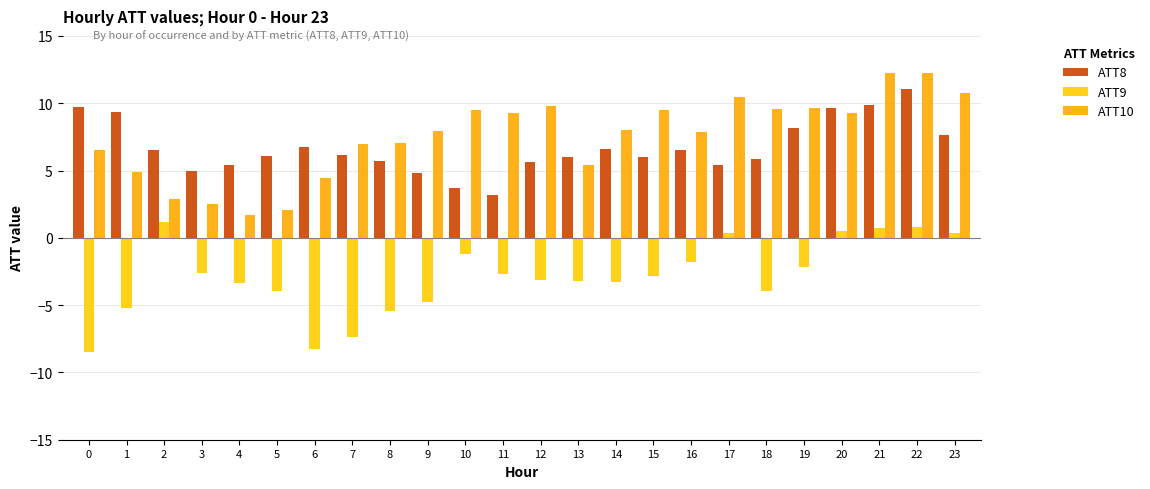

The value of ATT9 at 4 is -5.5. True or false?

False